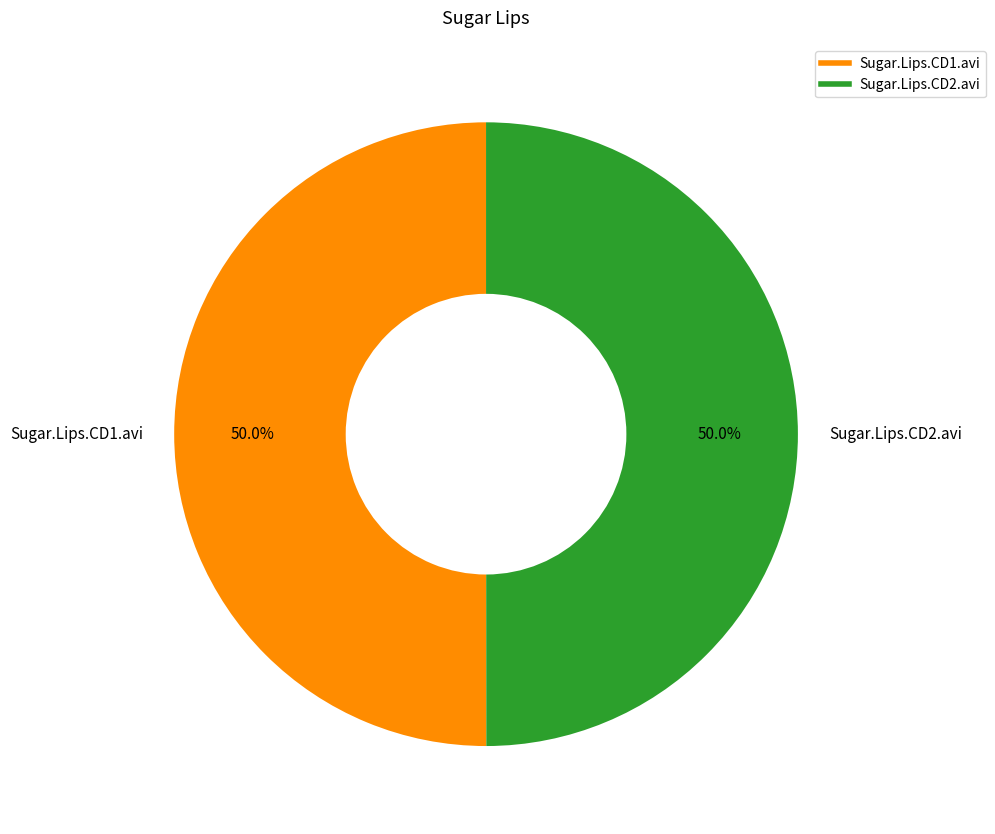

Do Sugar.Lips.CD2.avi and Sugar.Lips.CD1.avi together represent more than half of the pie?

Yes